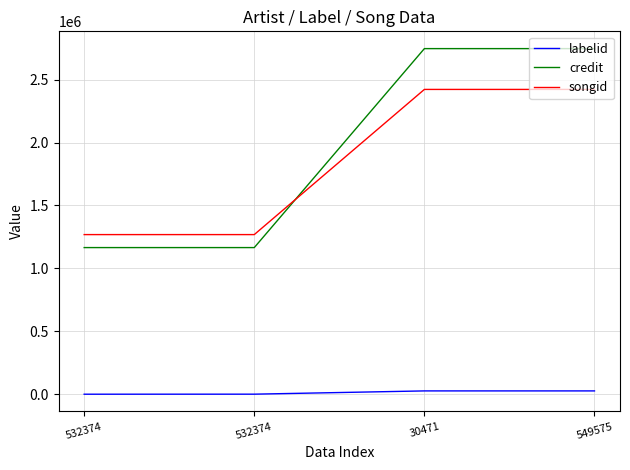

How many lines are shown in the chart?

3